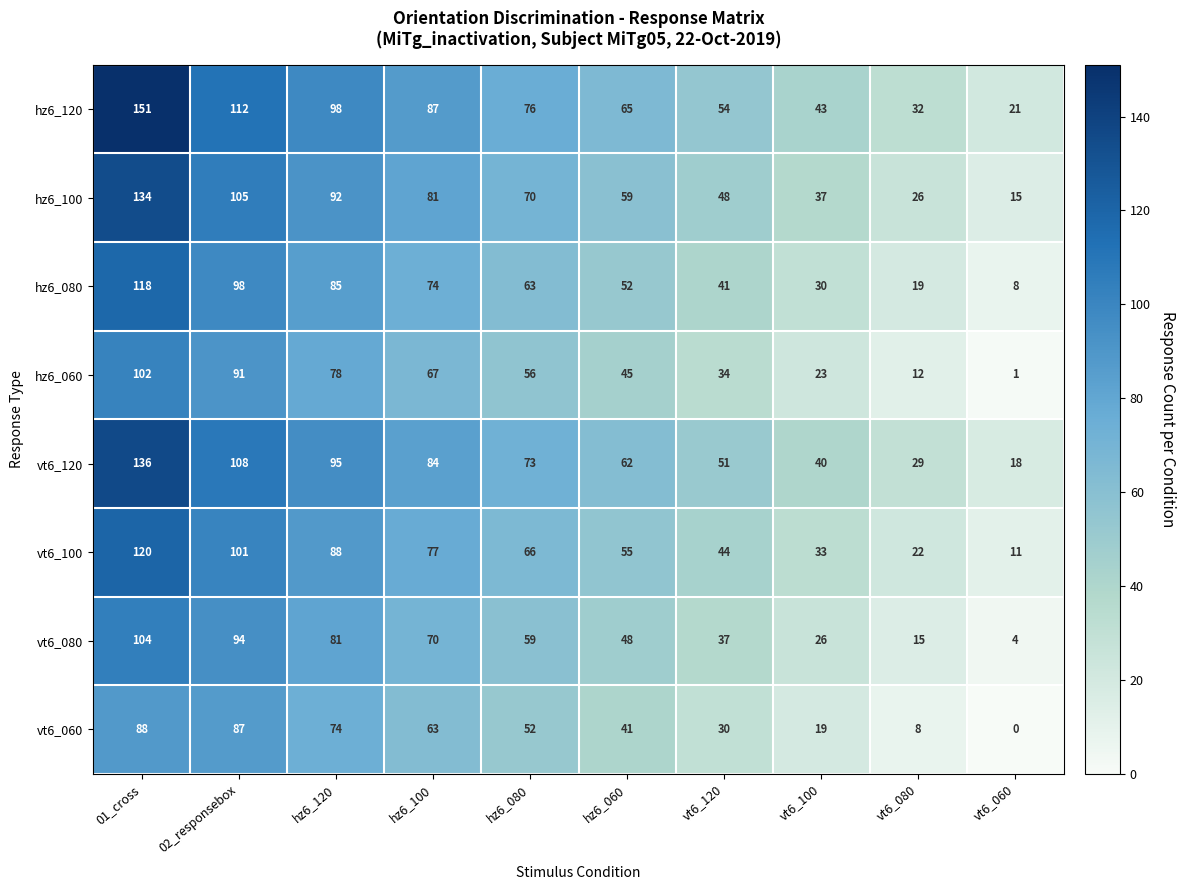

What is the difference between the second highest and minimum values in the vt6_100 series?

90